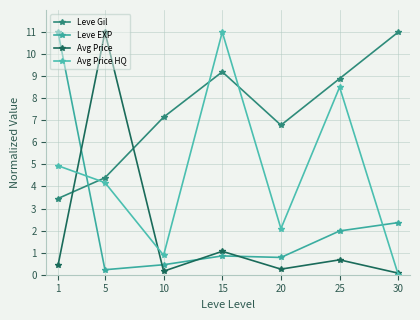

What are all the series names shown in the legend?

Leve Gil, Leve EXP, Avg Price, Avg Price HQ